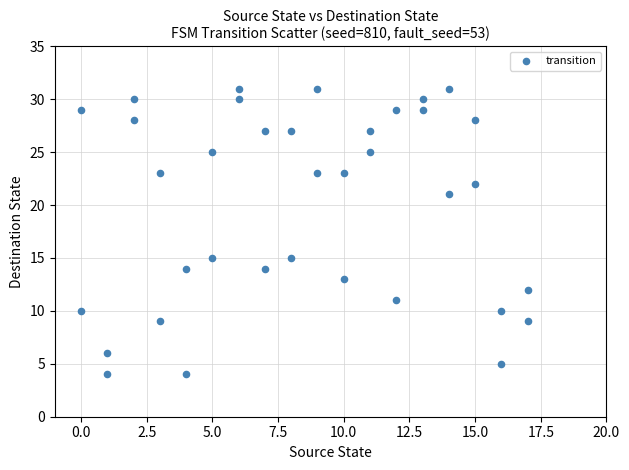

What is the range of X values (max minus min)?

17